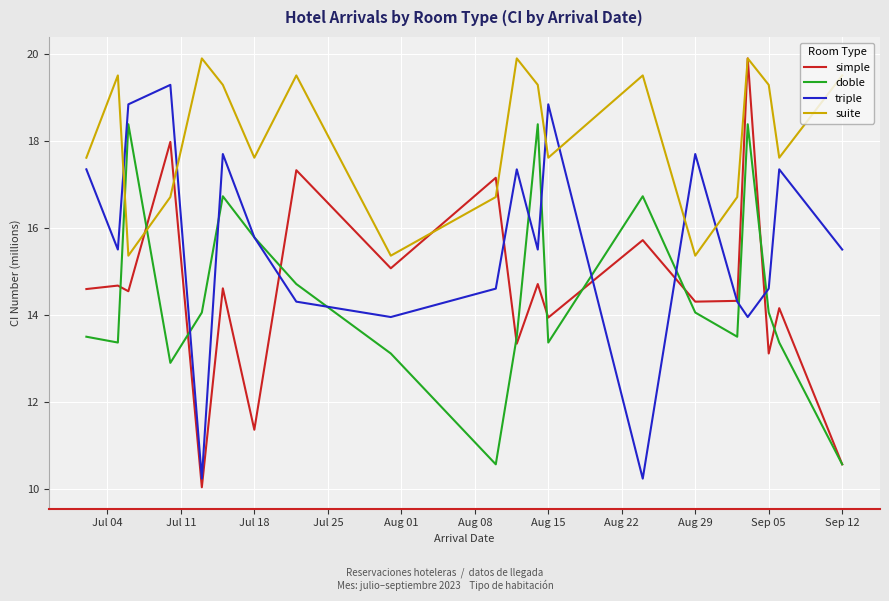

What is the minimum value for simple?

10.0